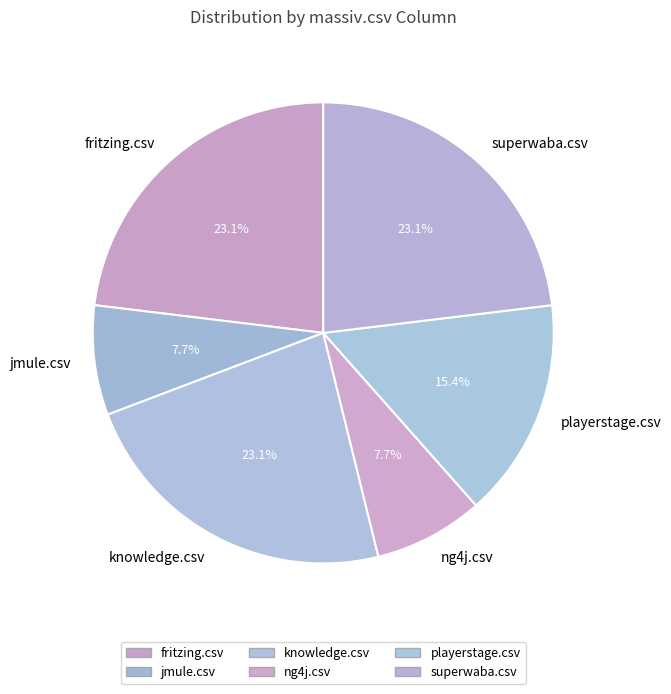

Is there any slice that represents more than half of the pie?

No